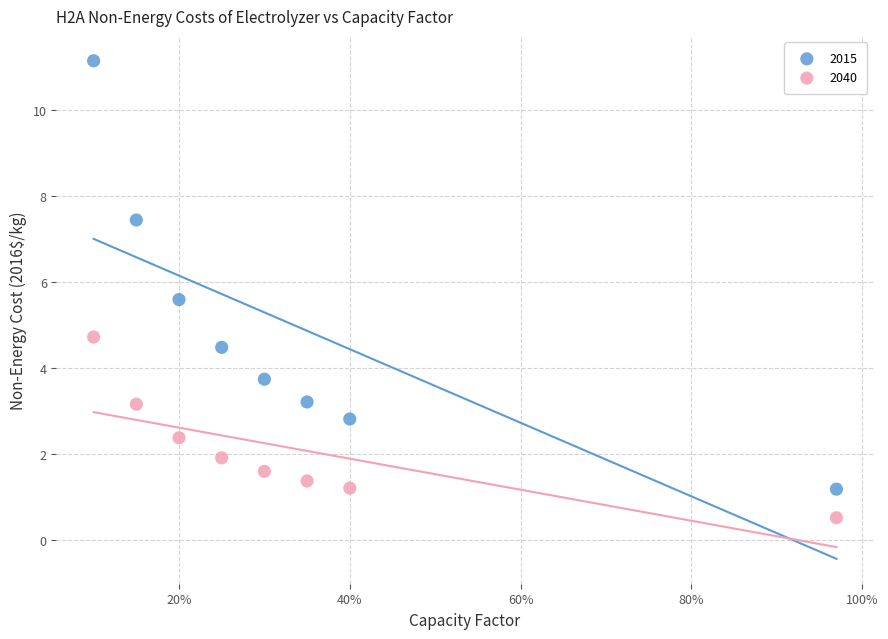

Which series has the largest Y range (max minus min)?

2015